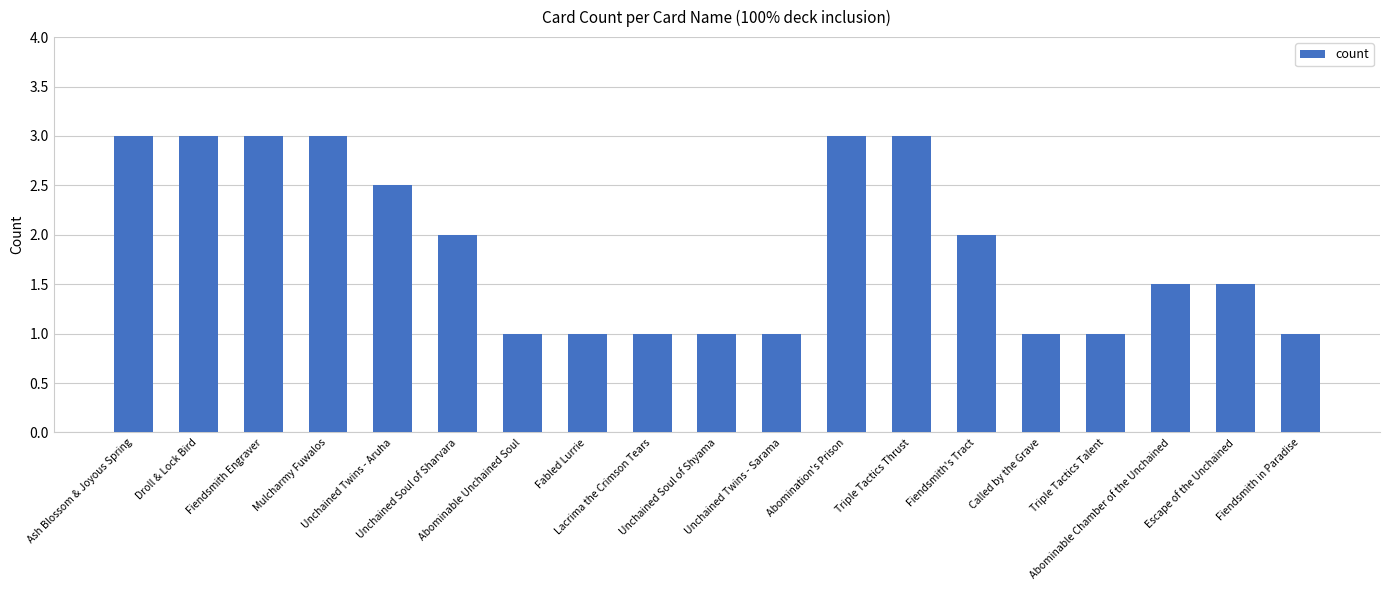

What is the minimum value shown in the chart?

1.0